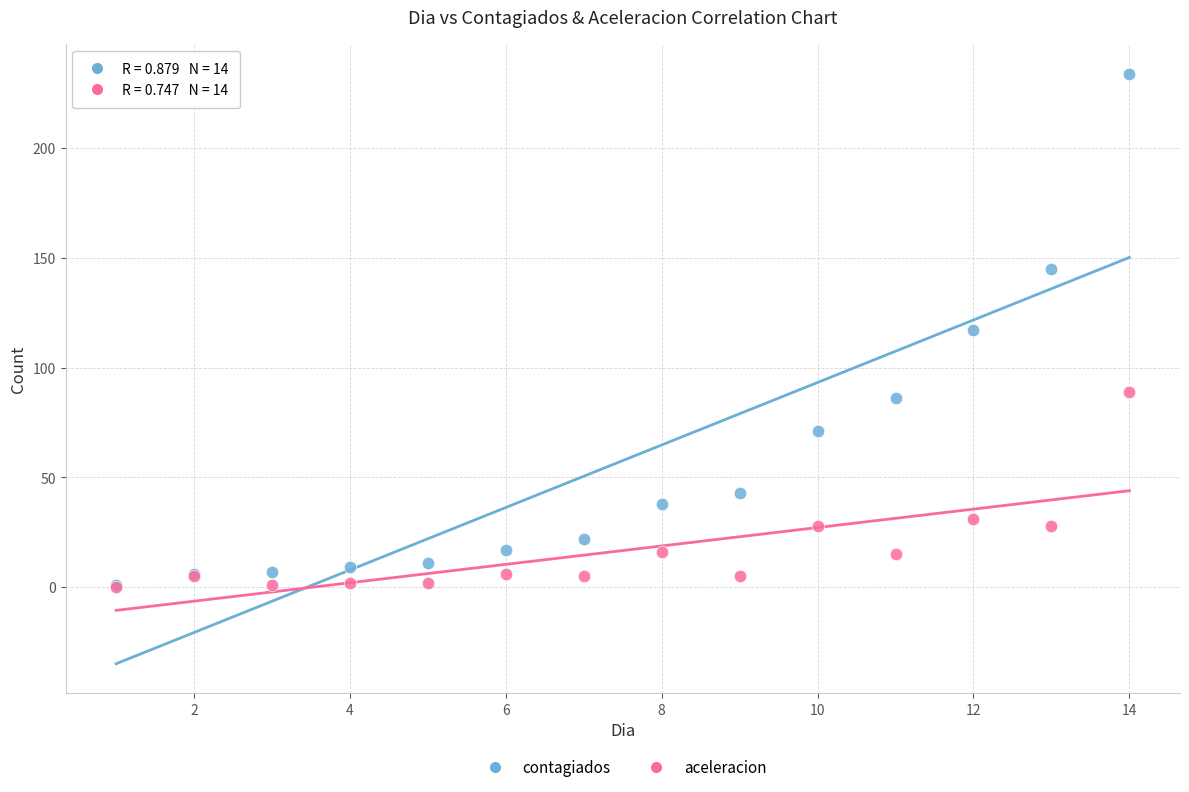

Which series reaches the maximum Y coordinate?

contagiados